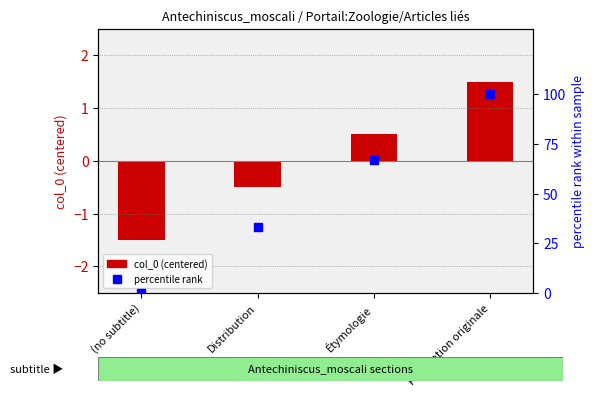

Which series has the largest Y range (max minus min)?

percentile rank